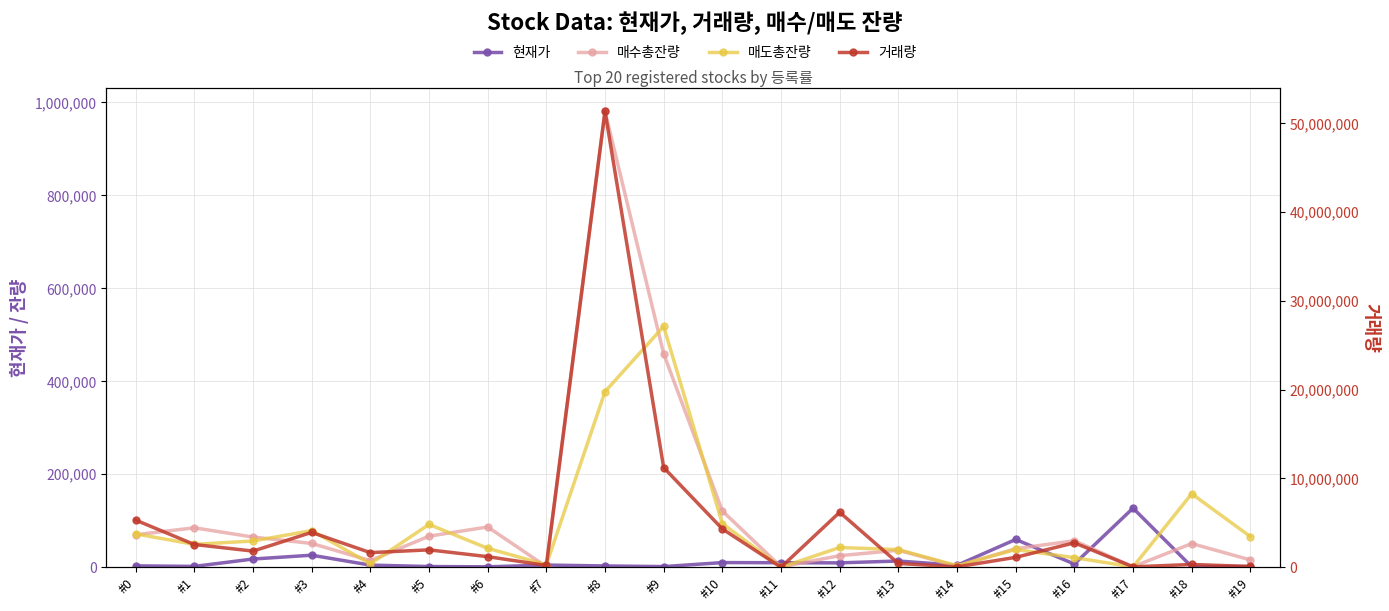

What is the difference between the maximum and minimum values in the 매수총잔량 series?

980160